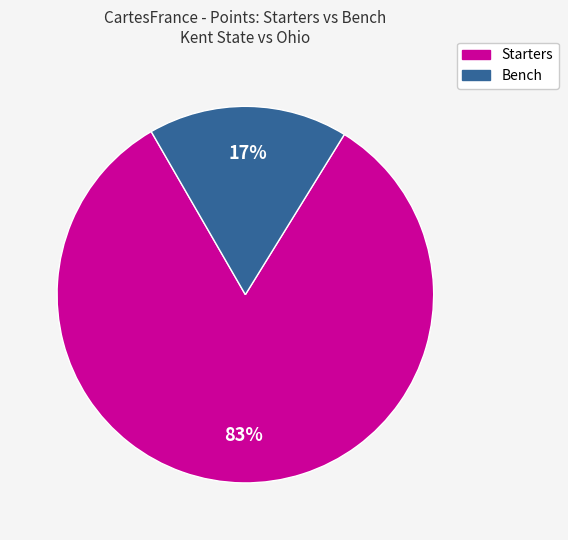

To the nearest percent, what is the difference between the largest and smallest slice percentages?

66%